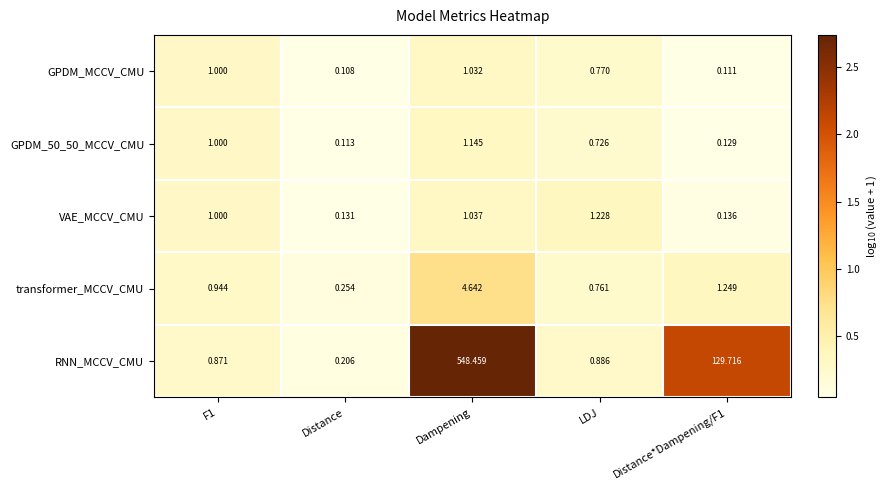

Which category has the lowest value across all series?

Distance